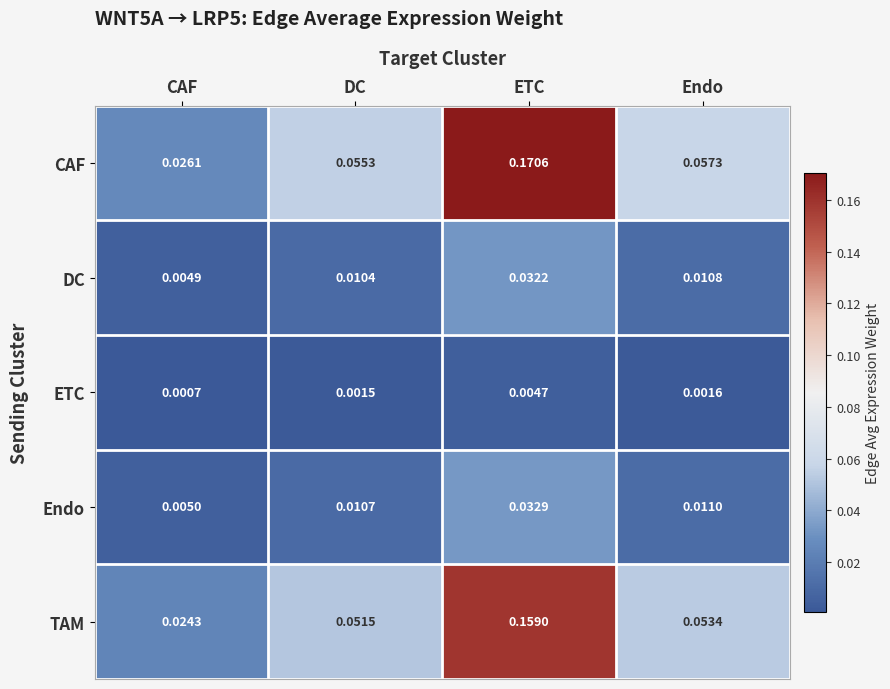

At which category is the sum across all series the highest?

ETC